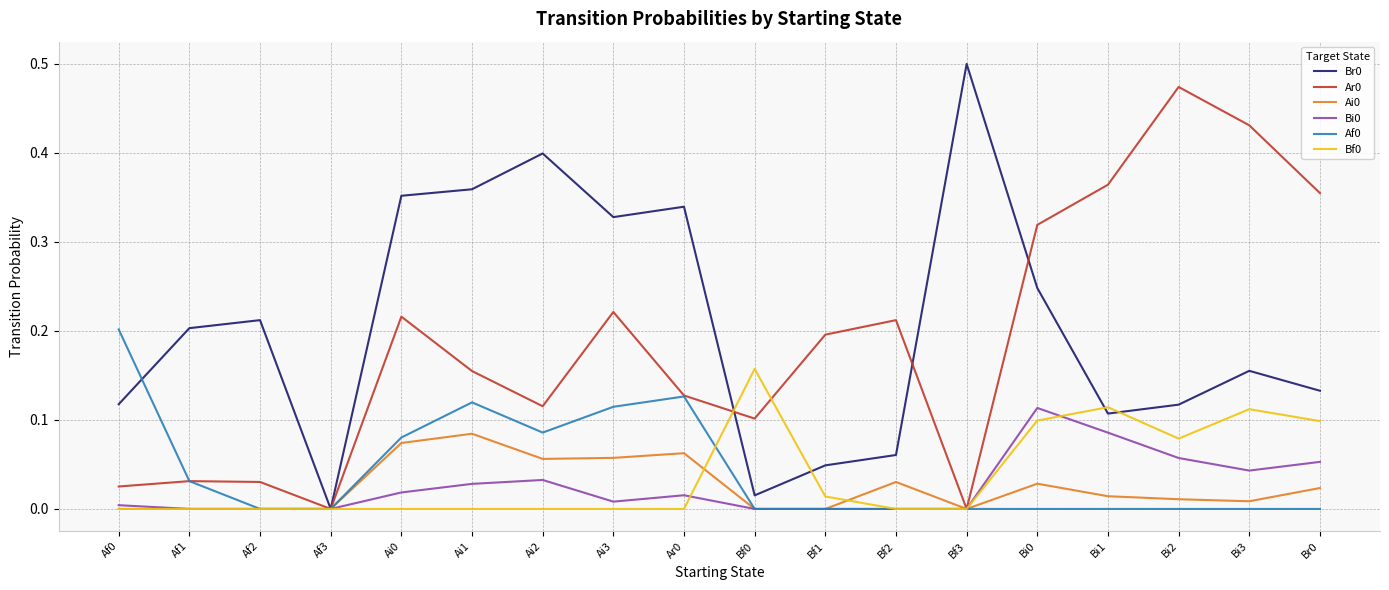

What is the total value across all series at Br0?

0.7